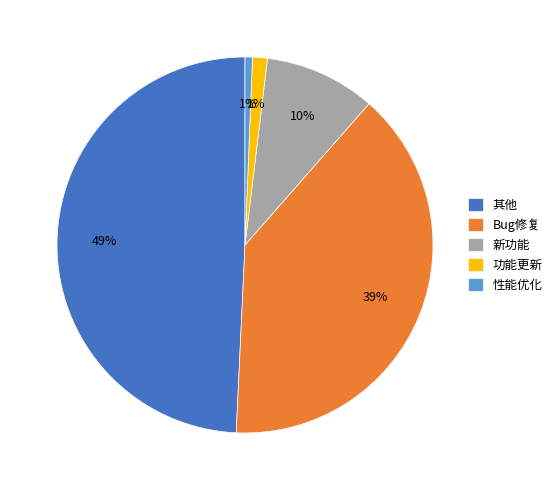

Which category has the biggest portion of the pie?

其他